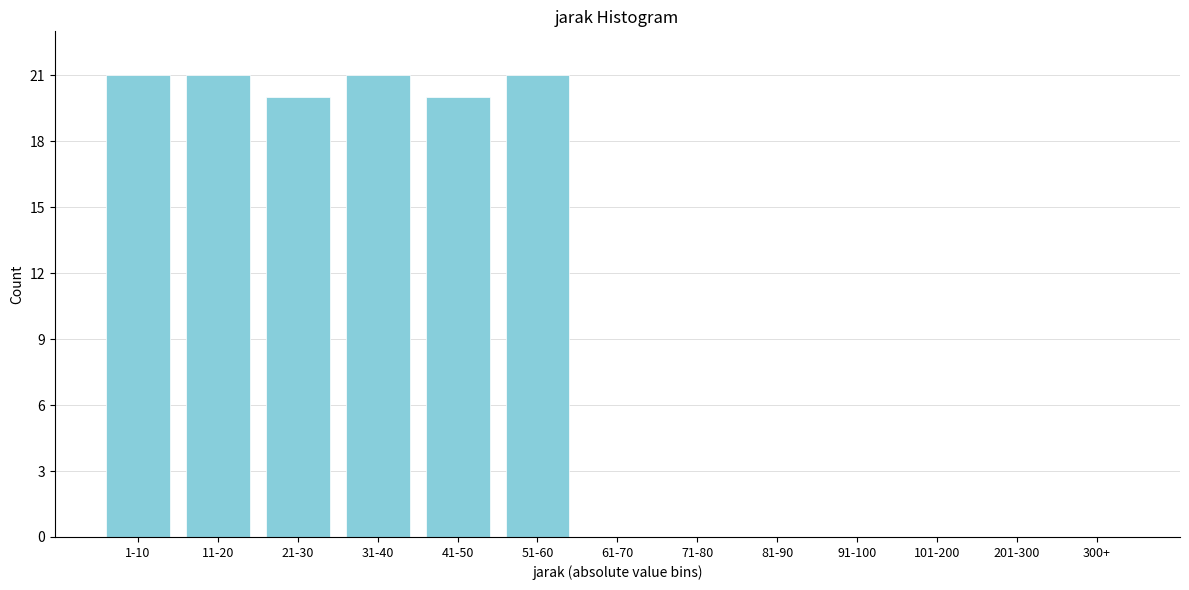

Reading left to right, transcribe all the data shown in this chart.

1-10=21	11-20=21	21-30=20	31-40=21	41-50=20	51-60=21	61-70=0	71-80=0	81-90=0	91-100=0	101-200=0	201-300=0	300+=0